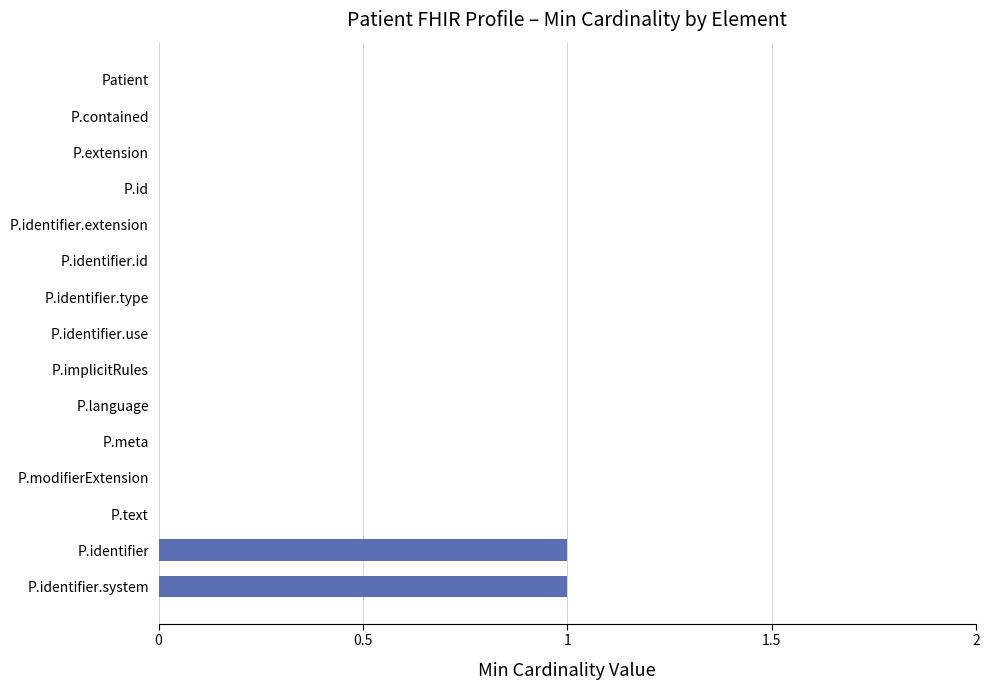

Which has a higher value, P.identifier.system or Patient?

P.identifier.system